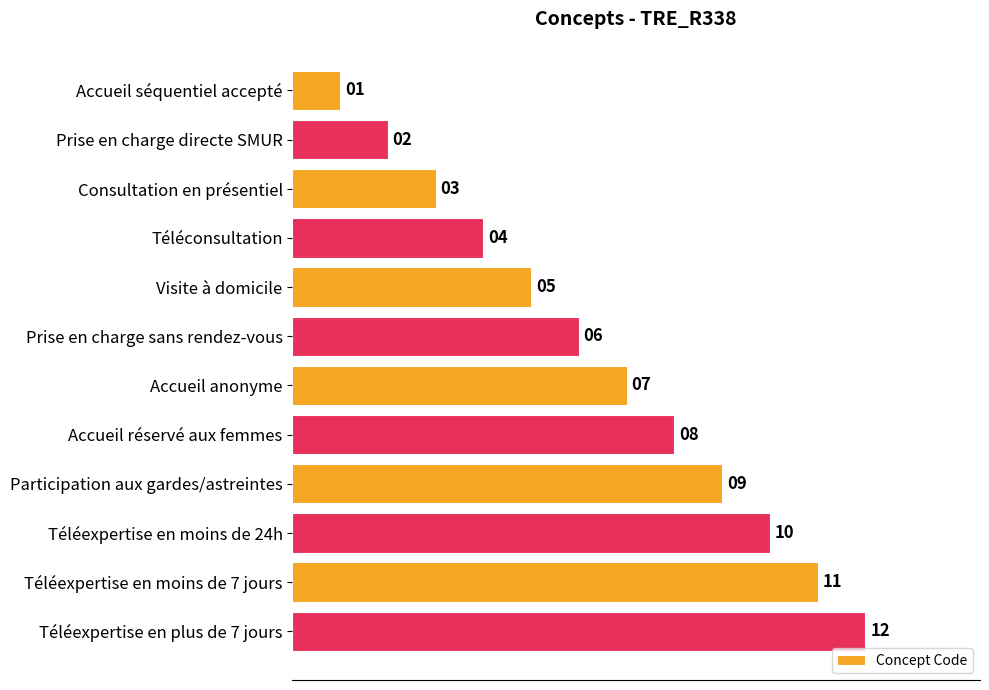

At which label is the value closest to 6?

Prise en charge sans rendez-vous